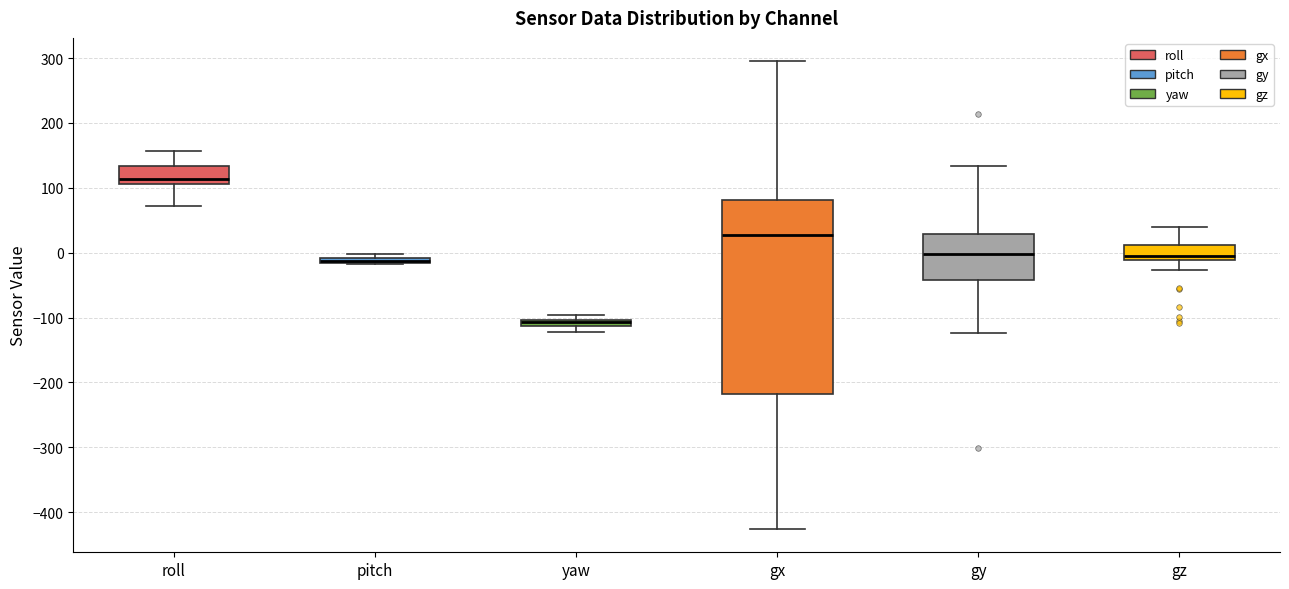

Comparing the boxes themselves (not the whiskers), which one is the tallest?

gx